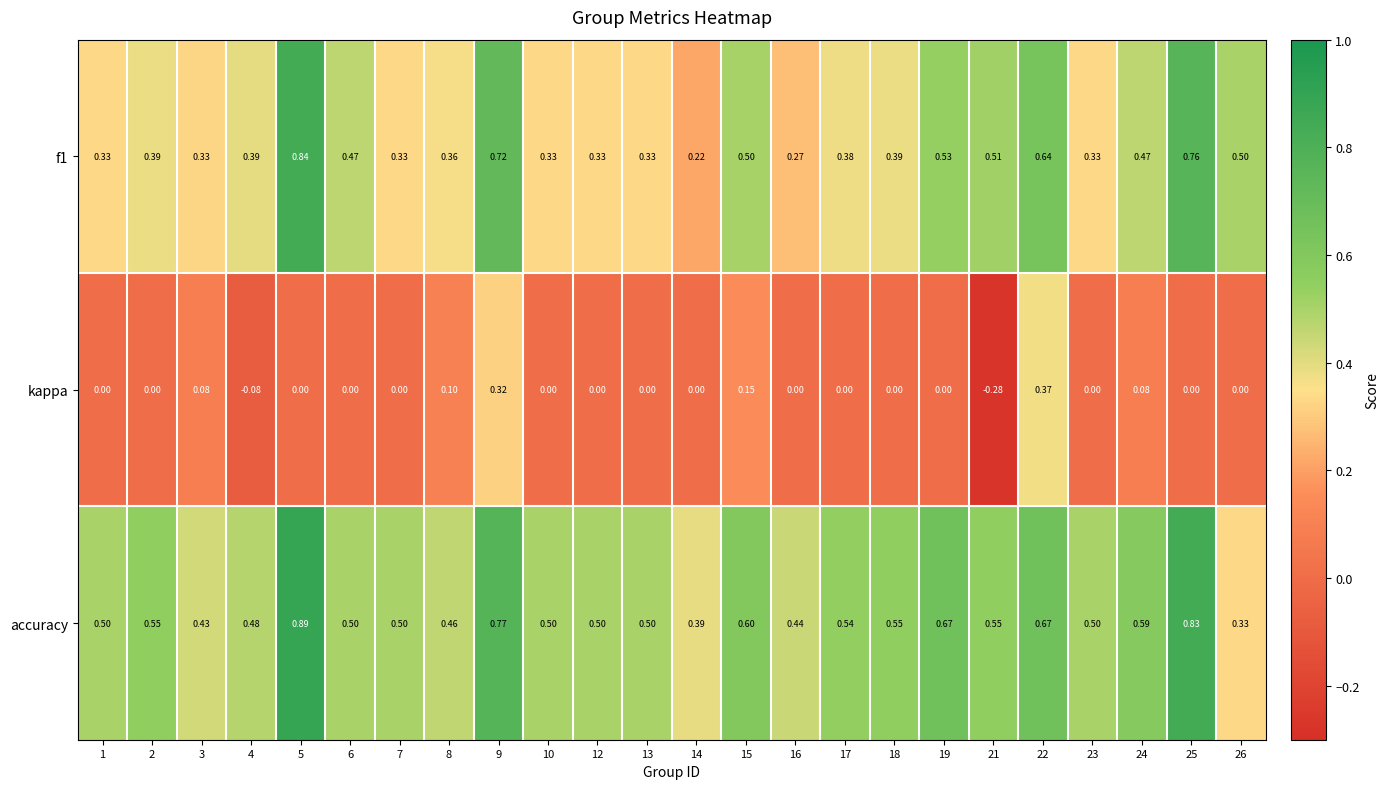

Which series has the largest total across all categories?

accuracy